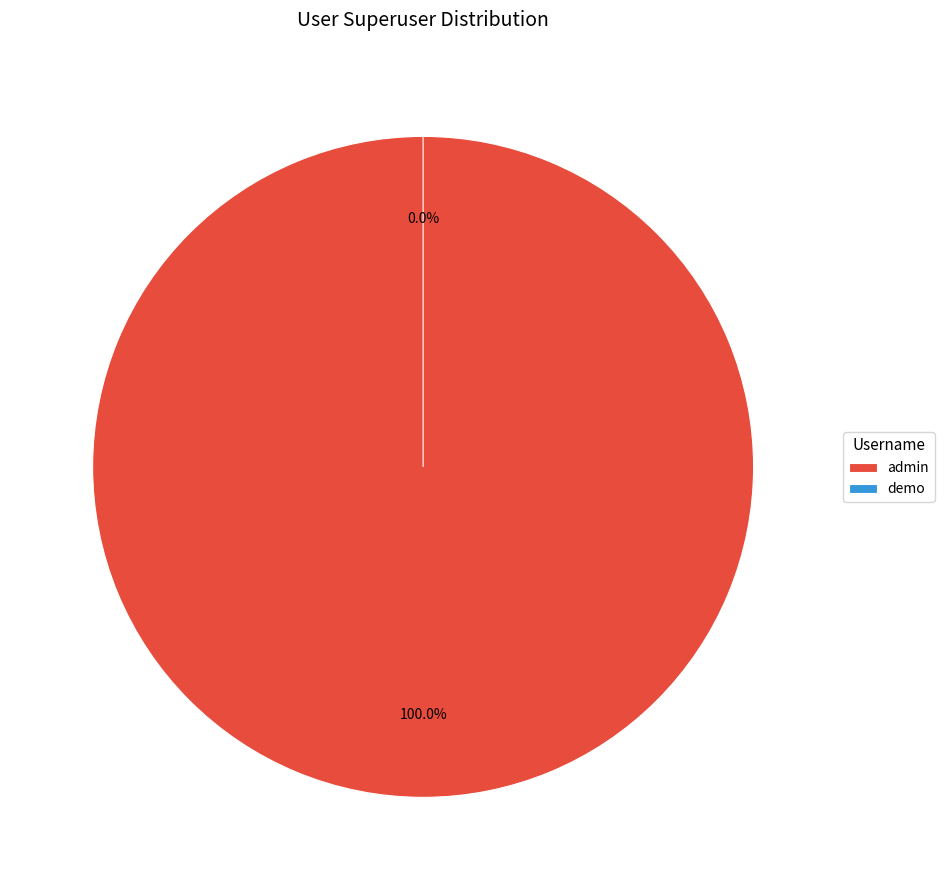

To the nearest percent, what is the difference between the largest and smallest slice percentages?

100%